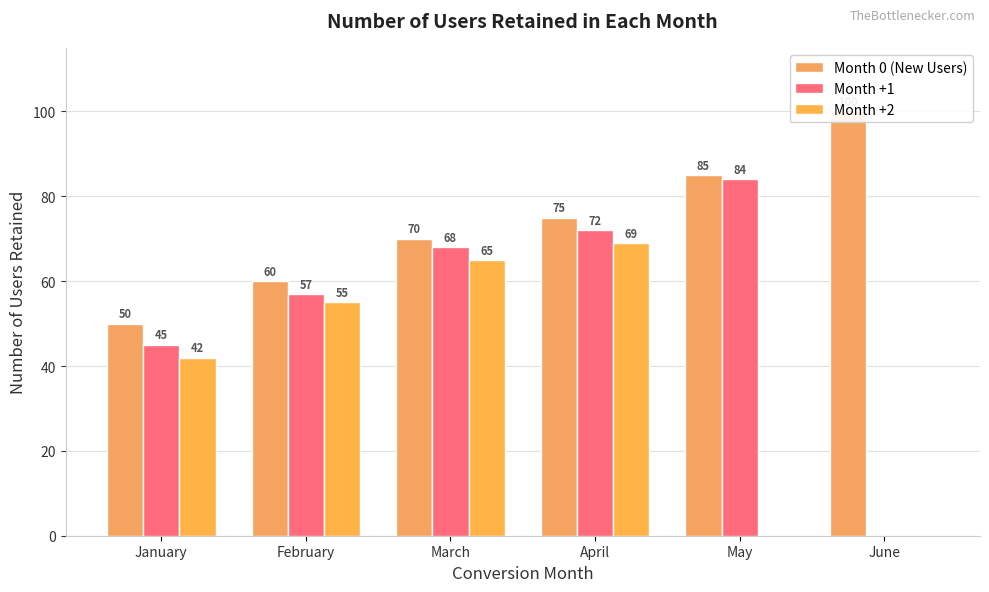

Reading left to right, extract all data points from this chart.

Month 0 (New Users): January=50	February=60	March=70	April=75	May=85	June=100
Month +1: January=45	February=57	March=68	April=72	May=84	June=0
Month +2: January=42	February=55	March=65	April=69	May=0	June=0